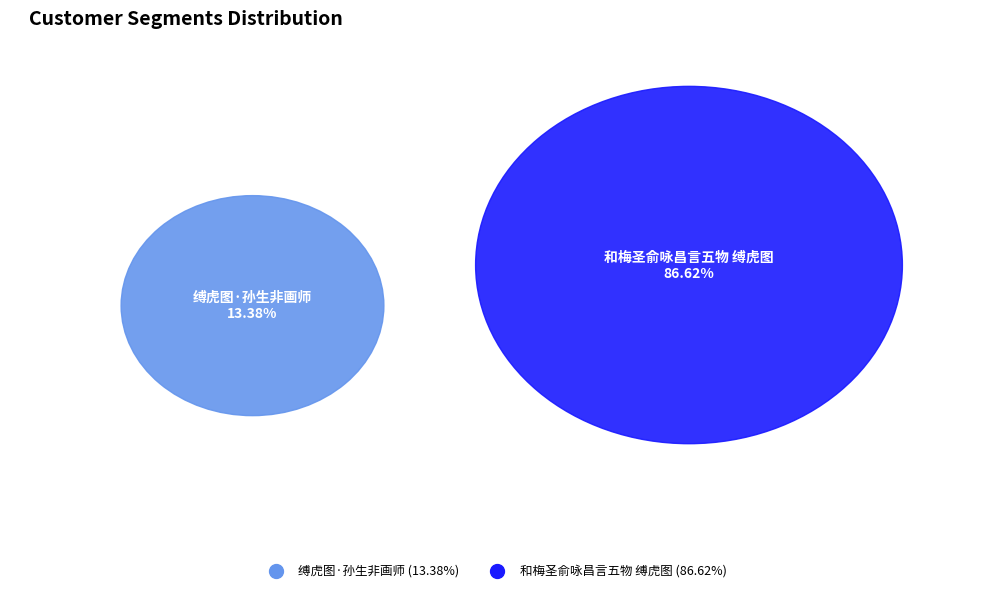

What portion of the pie excludes 缚虎图·孙生非画师?

86.6%